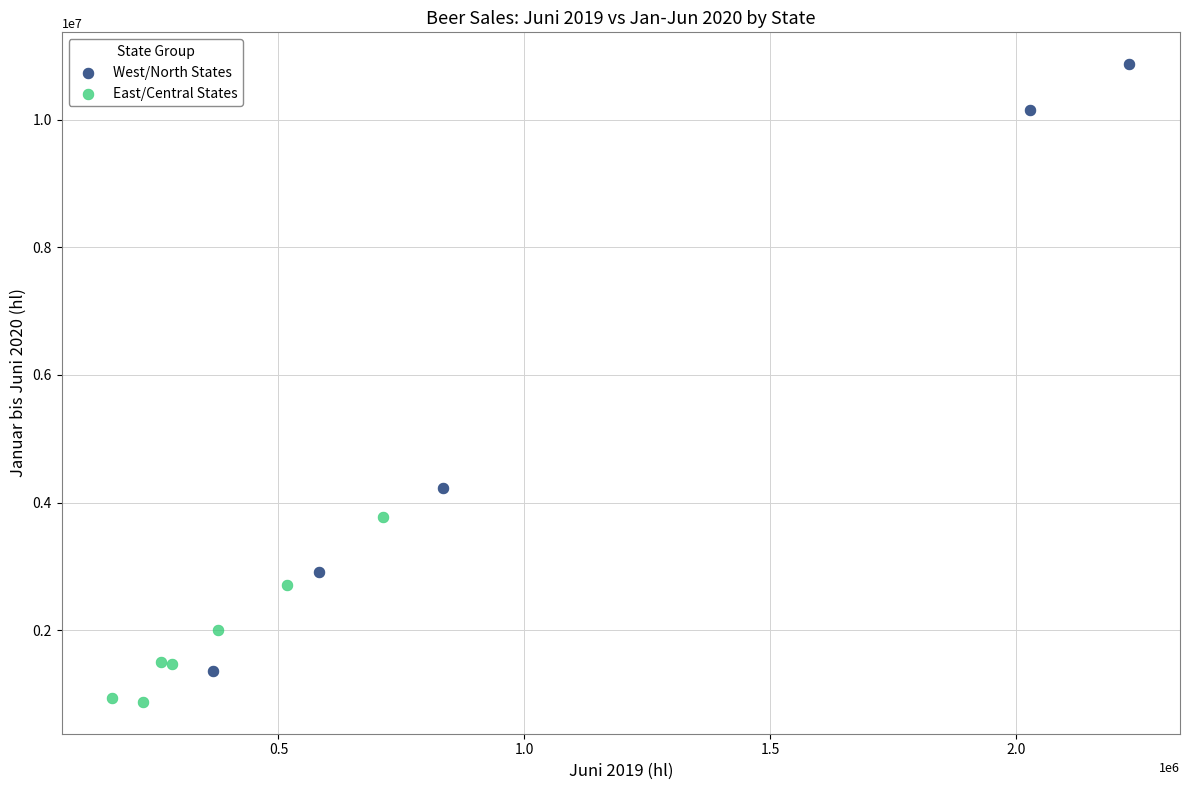

Which series has the largest Y range (max minus min)?

West/North States